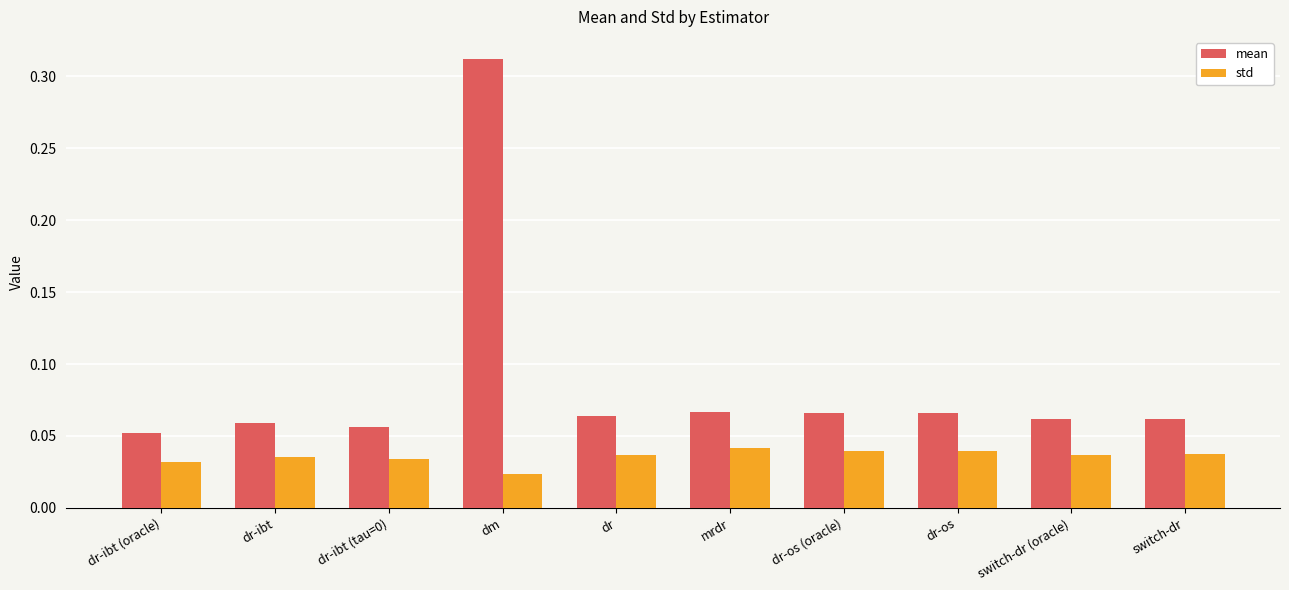

Between dm and switch-dr (oracle), which series saw the biggest shift?

mean